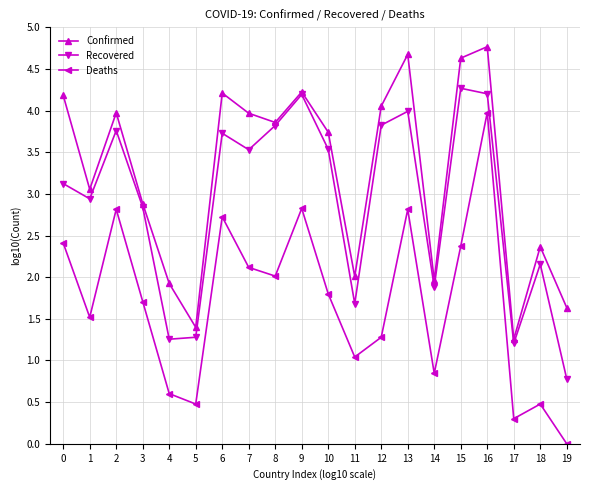

What is the approximate value of Recovered at 9?

4.2